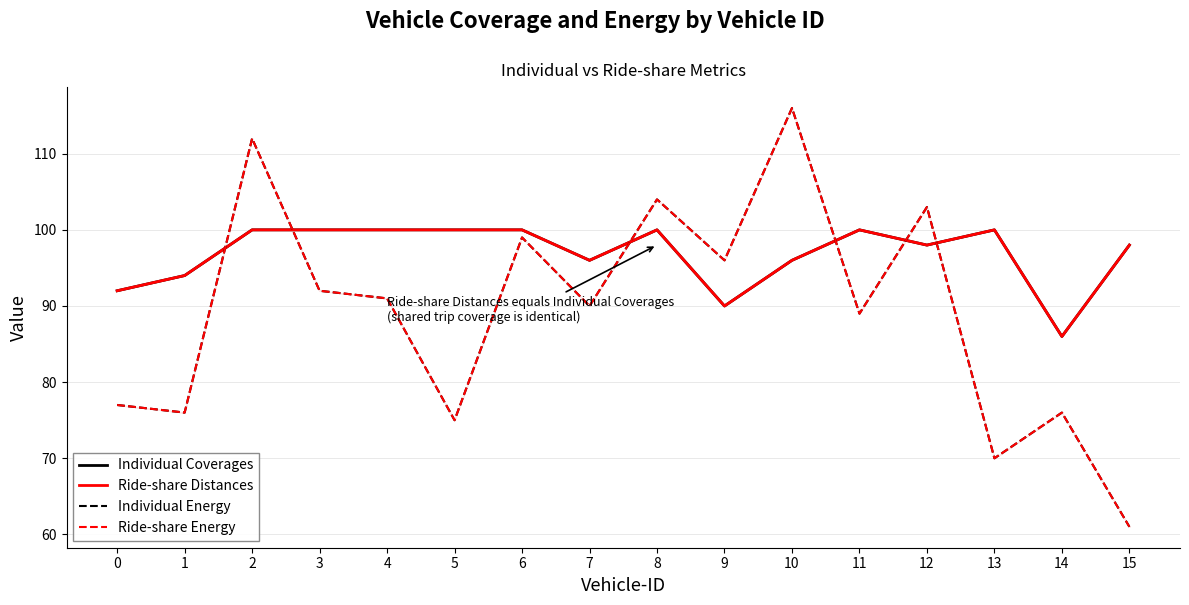

At which label does Ride-share Energy first exceed 91?

2